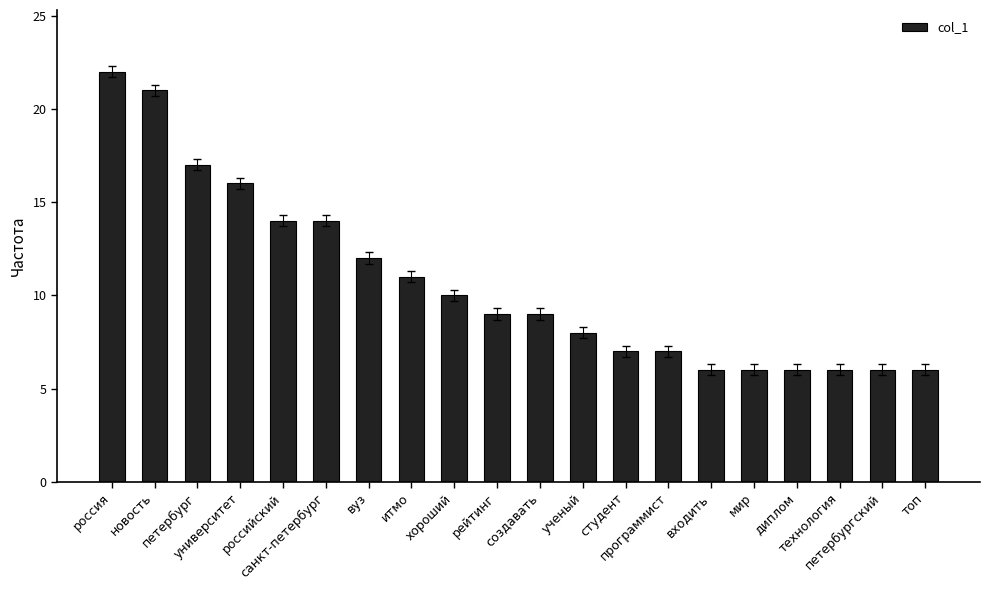

What is the greatest value displayed?

22